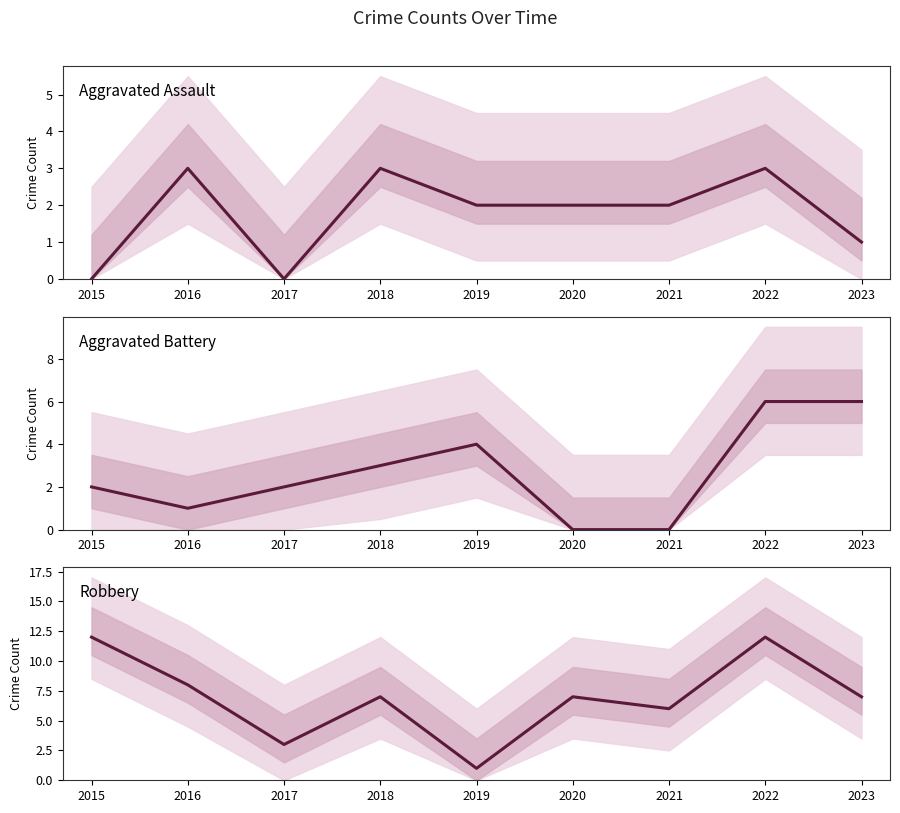

Which series ends up on top after the final intersection of Aggravated Battery (line) and Aggravated Assault (line)?

Aggravated Battery (line)